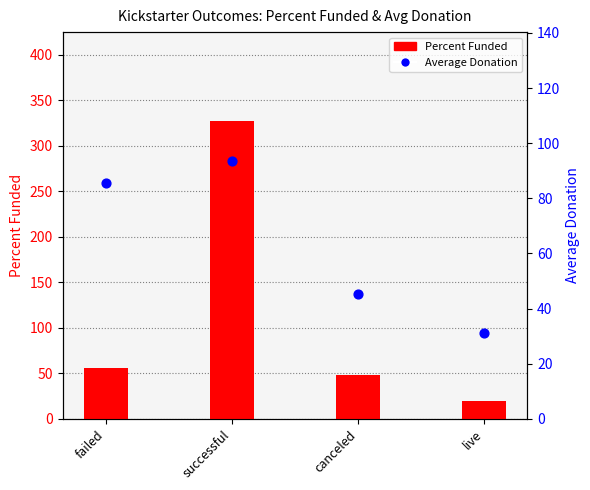

Which series has the largest total across all categories?

Percent Funded